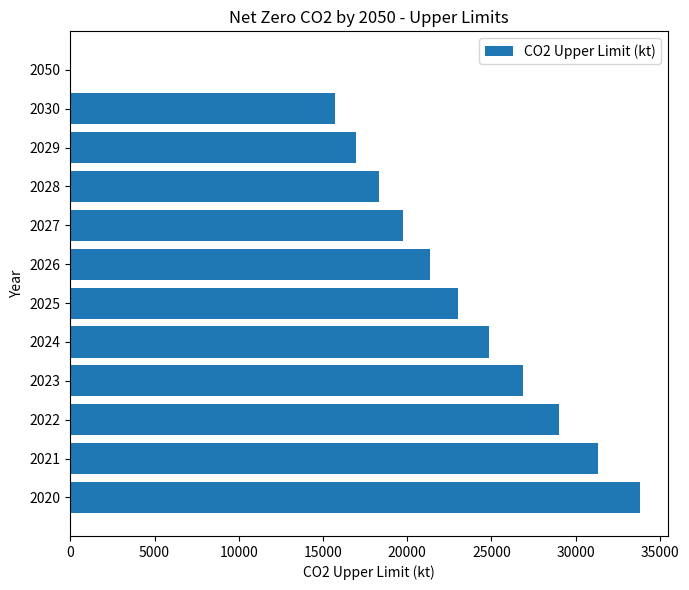

Between 2022 and 2026, which is larger?

2022